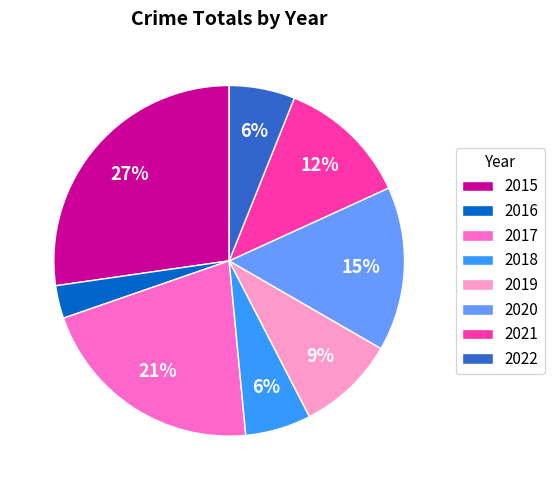

To the nearest percent, what is the difference between the 2022 and 2016 slice percentages?

3%